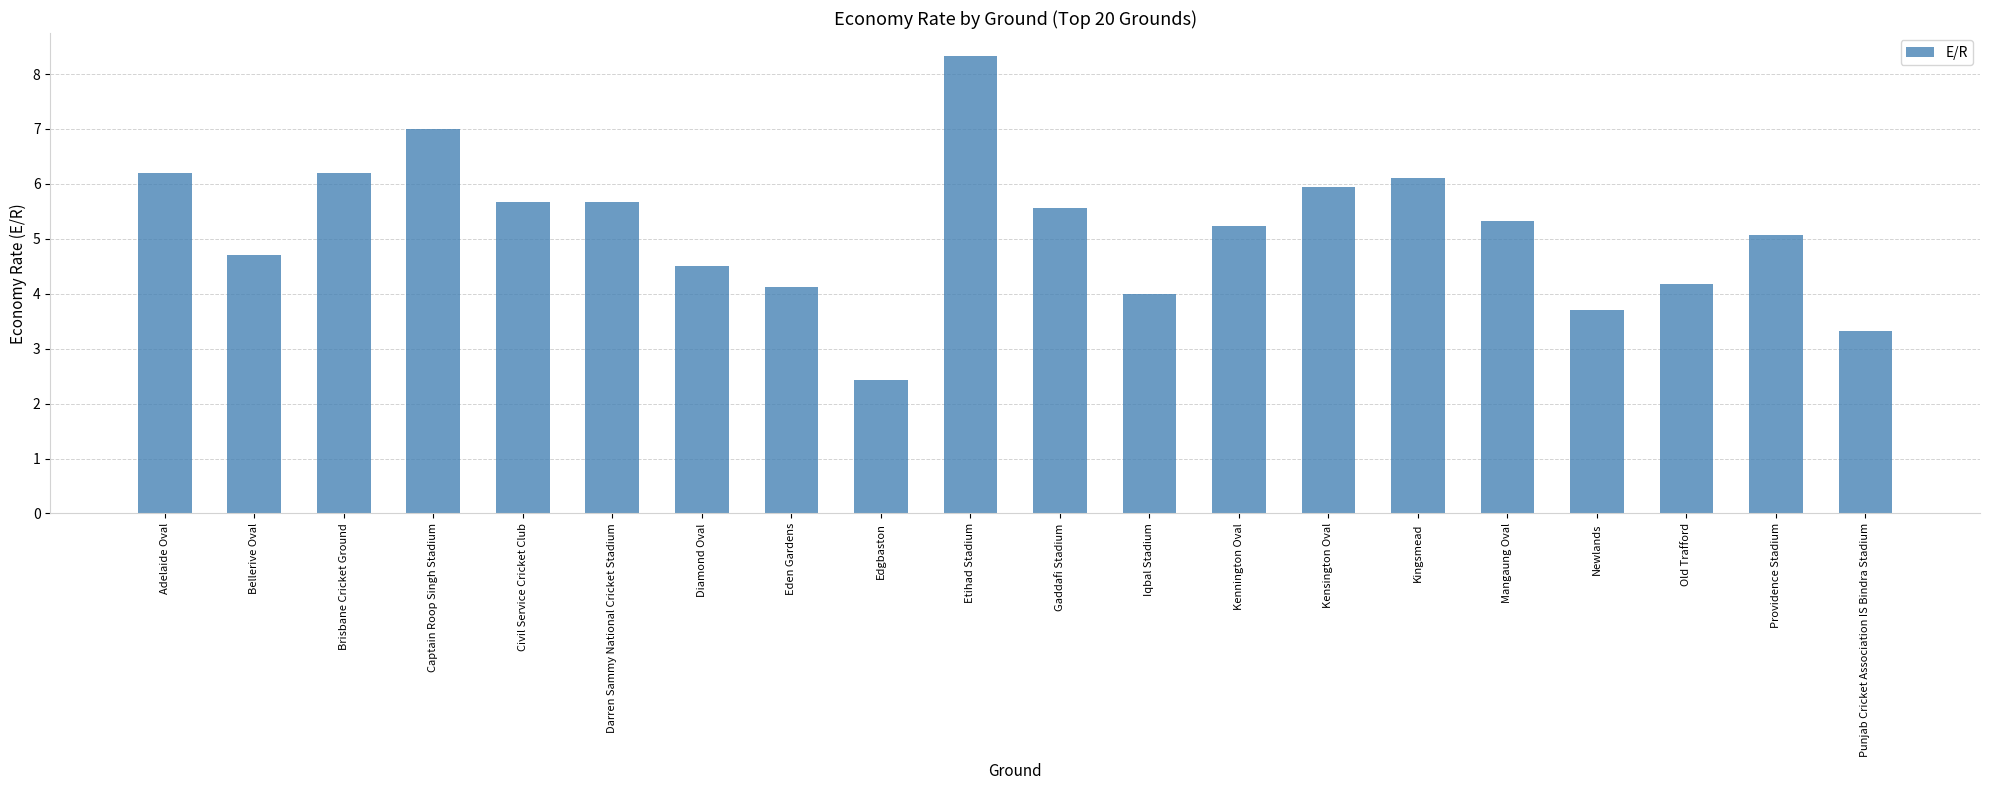

Which category has the lowest value across all series?

Edgbaston